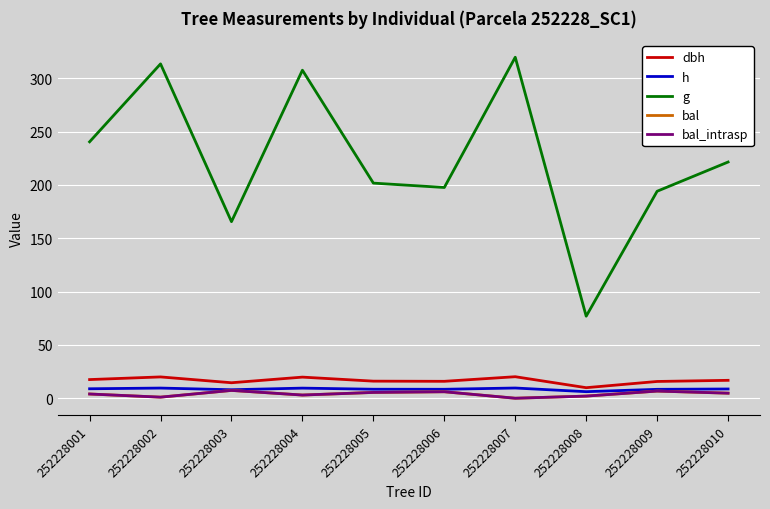

How many interior local peaks does the dbh series have?

3